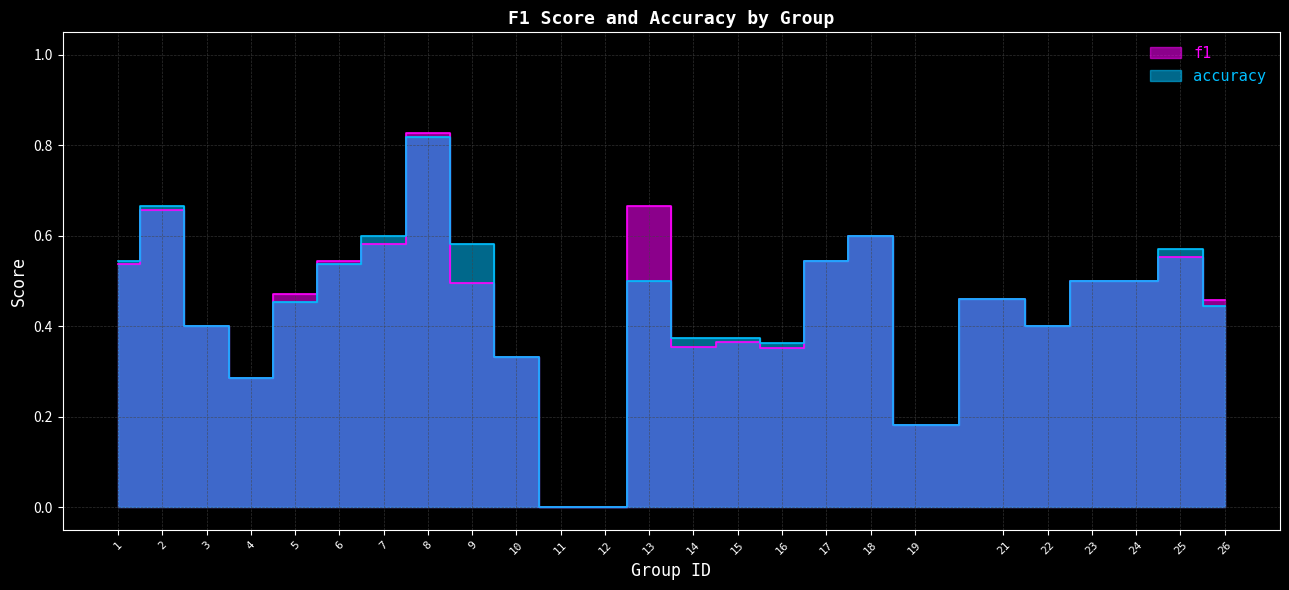

True or false: f1 has a value of 0.1 at 19.

False